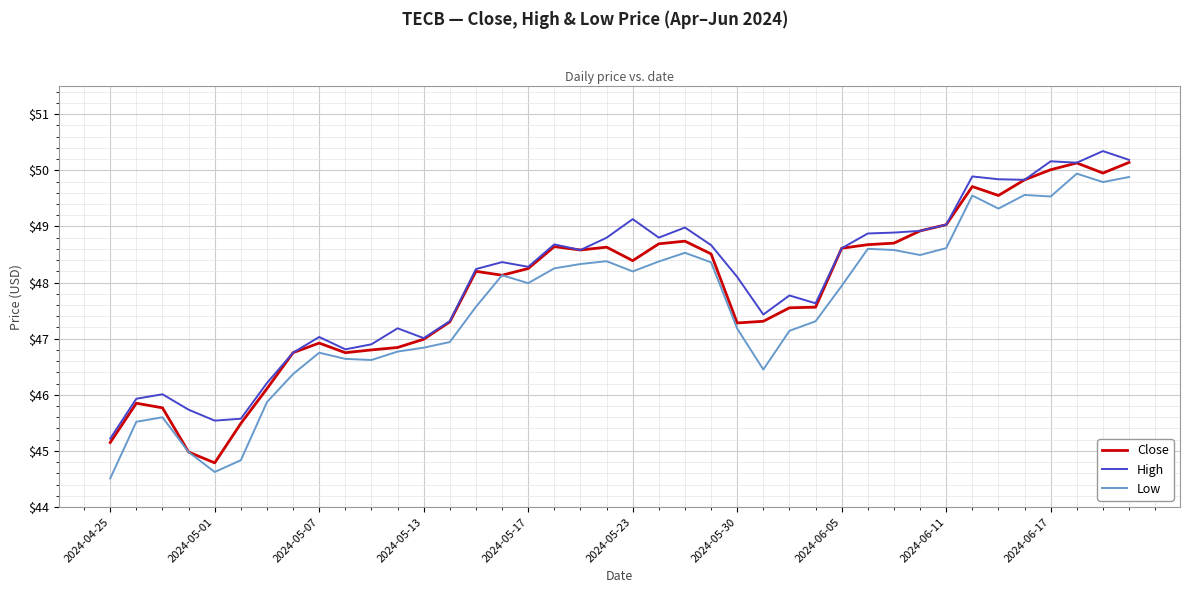

What is the minimum value shown in the chart?

44.5